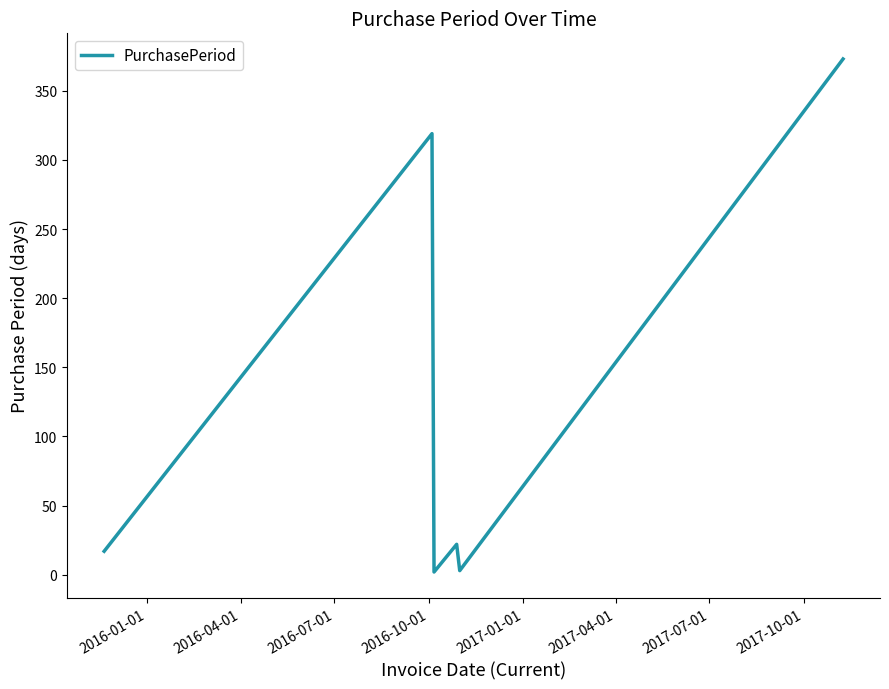

What is the maximum value shown in the chart?

373